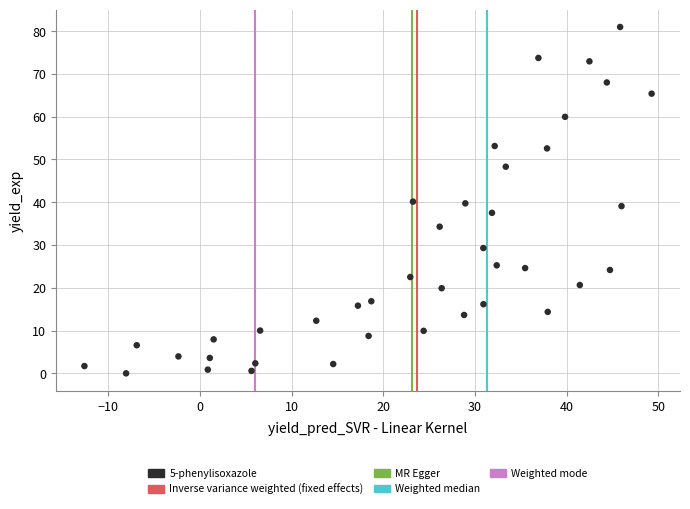

What is the range of X values (max minus min)?

61.8